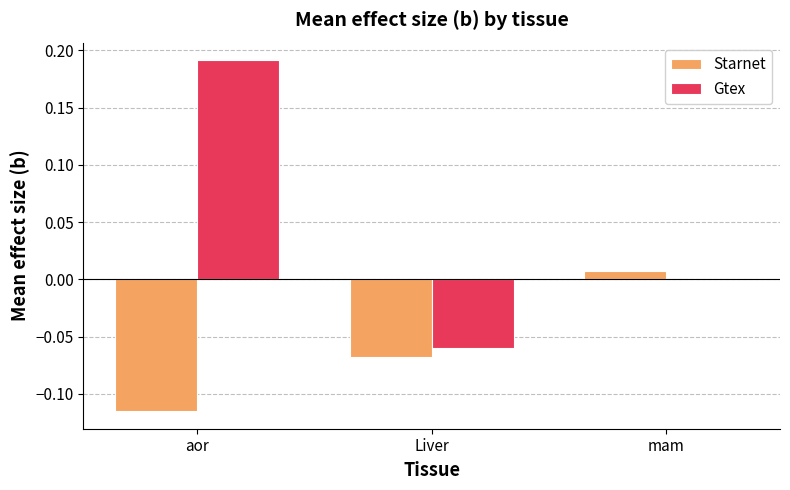

How many groups of bars are there?

3